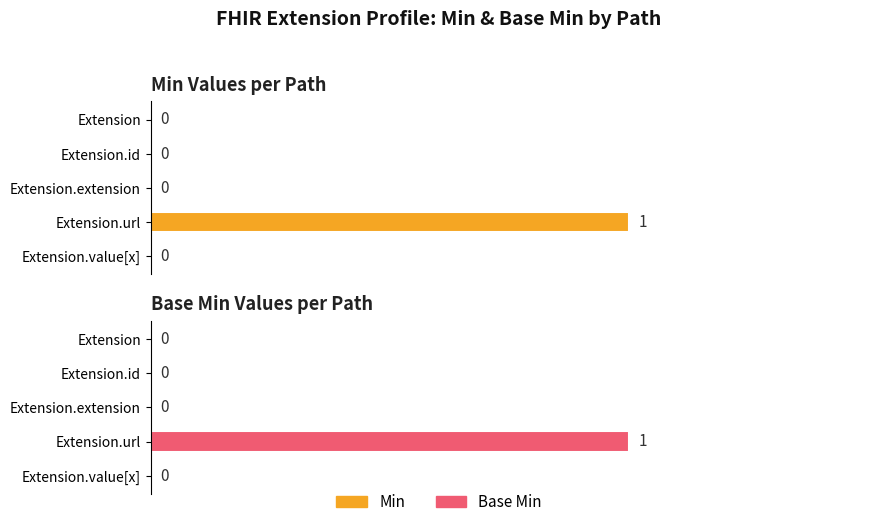

What are all the series names shown in the legend?

Min, Base Min